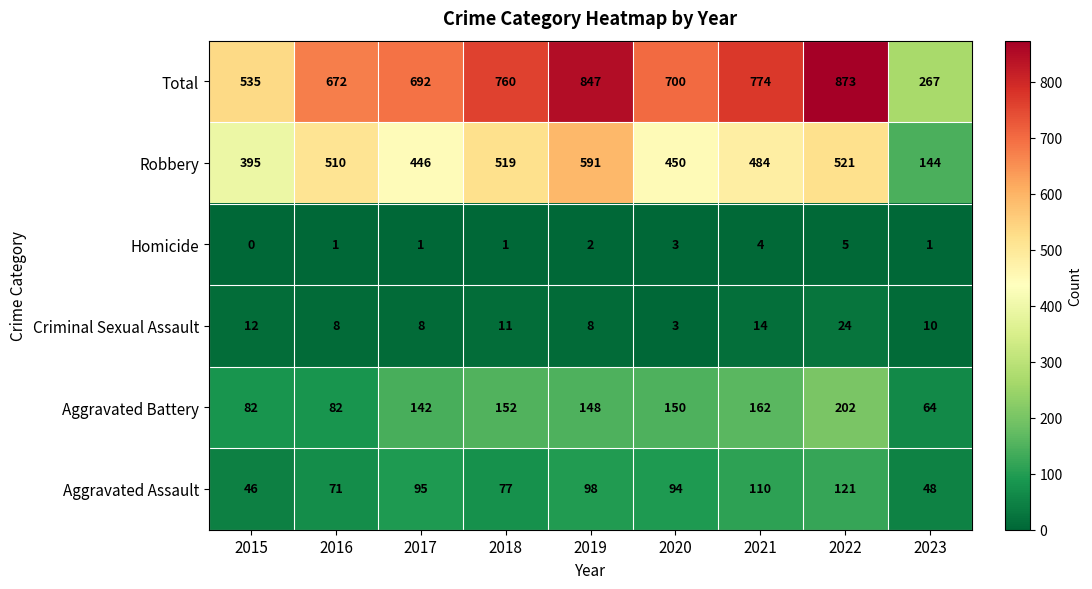

Which series has the largest range (max minus min)?

Total